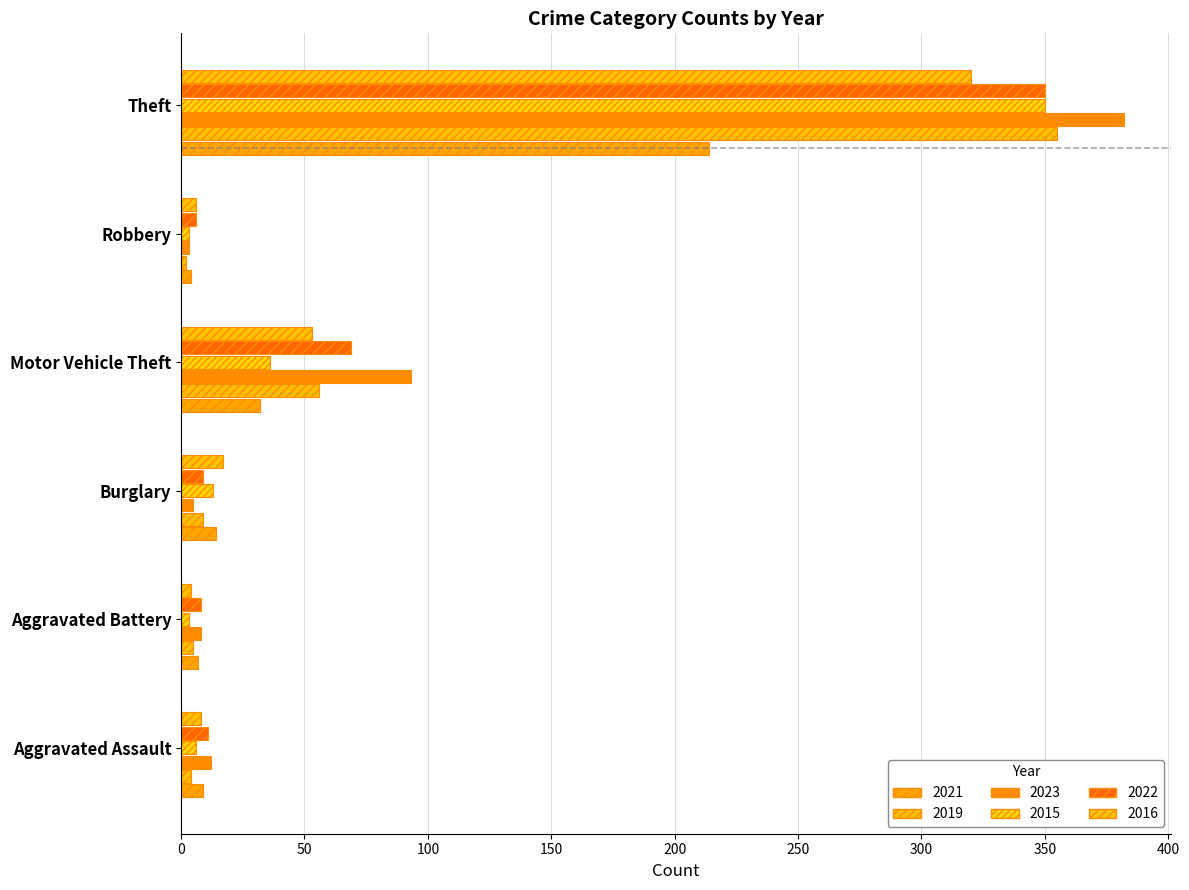

The value of 2019 at Aggravated Assault is 4. True or false?

True